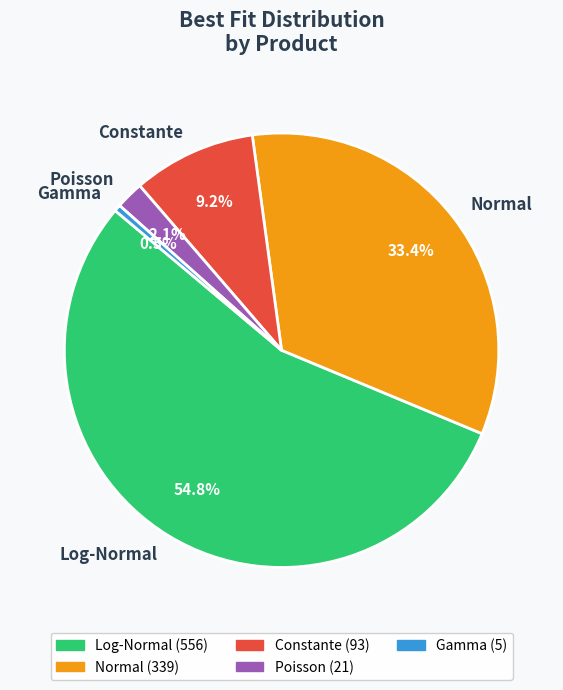

The Constante slice represents 9% of the pie. True or false?

True